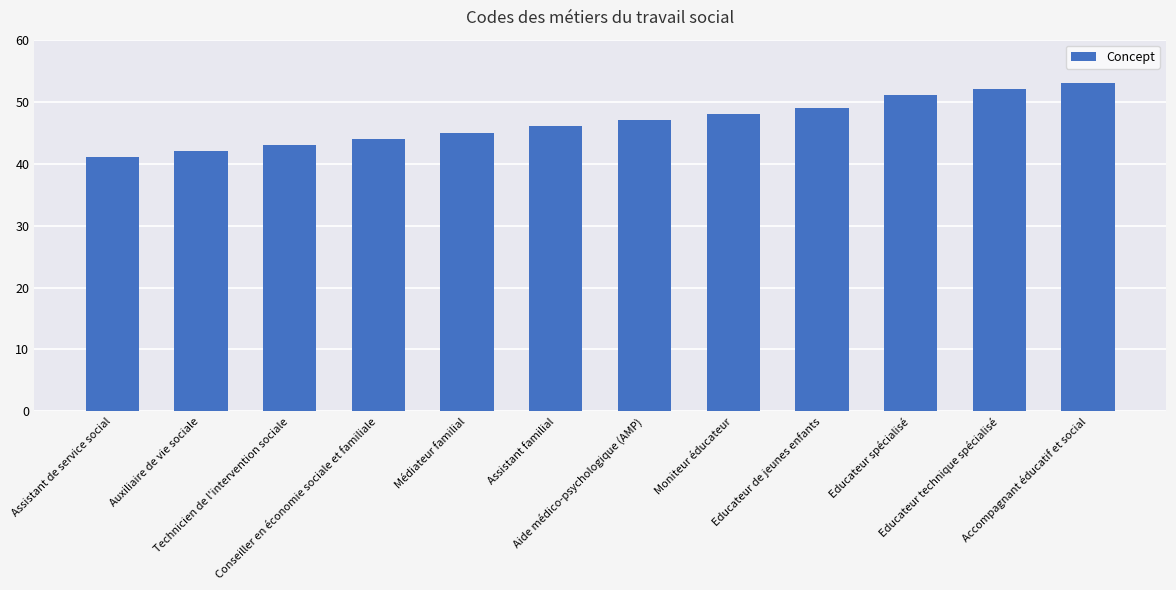

What is the ratio of the value at Médiateur familial to the value at Accompagnant éducatif et social?

0.8